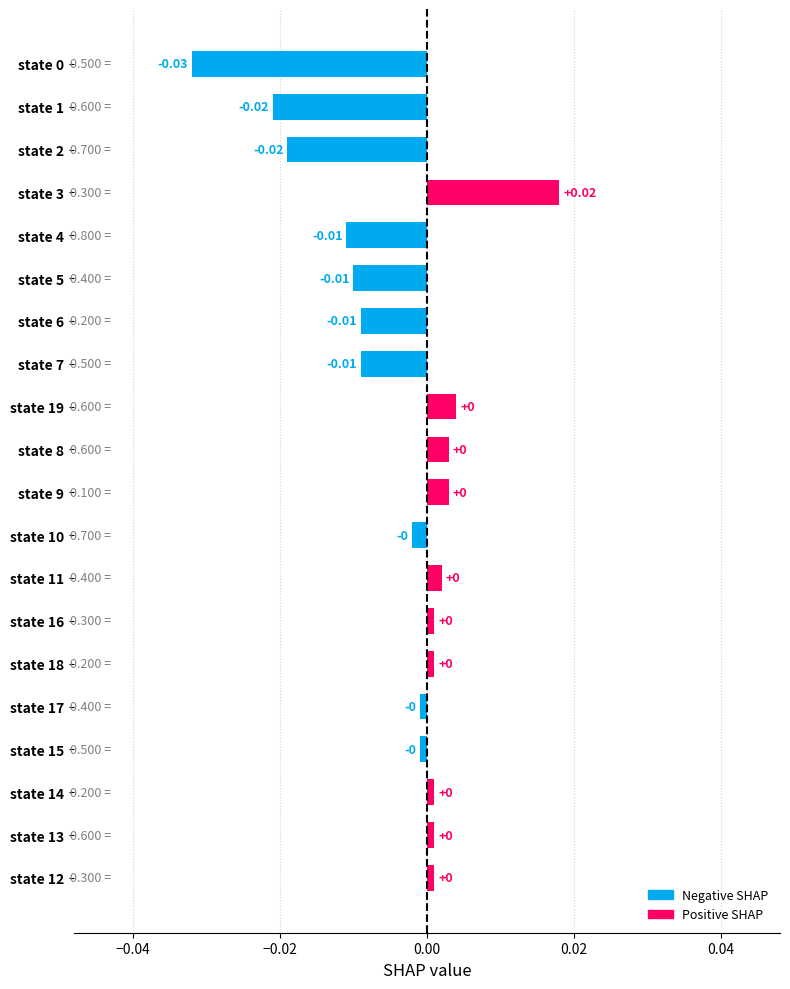

Which has a higher value, state 3 or state 8?

state 3